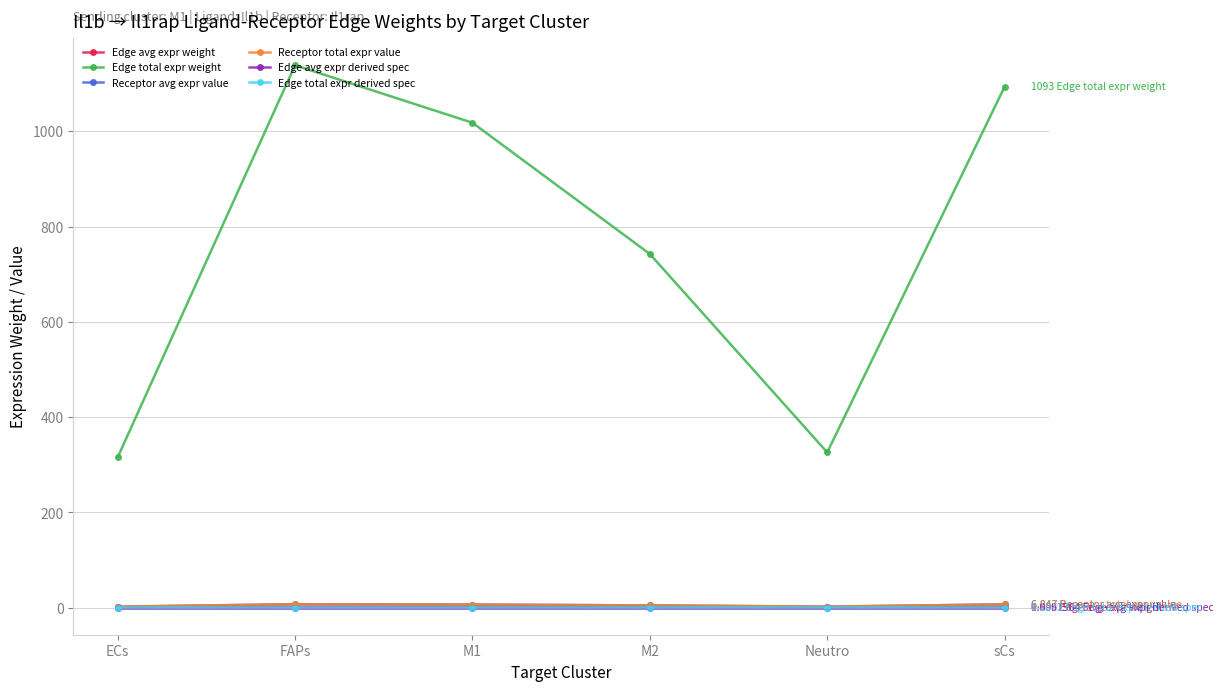

Does the chart have visible grid lines?

Yes